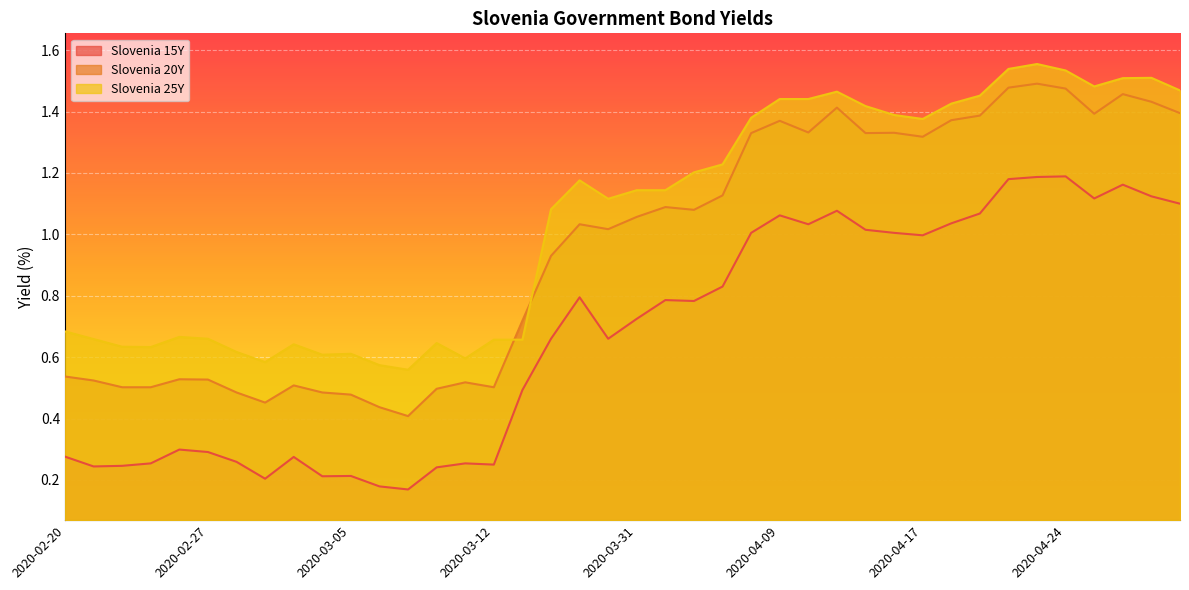

At which label does Slovenia 25Y reach its peak?

2020-04-23